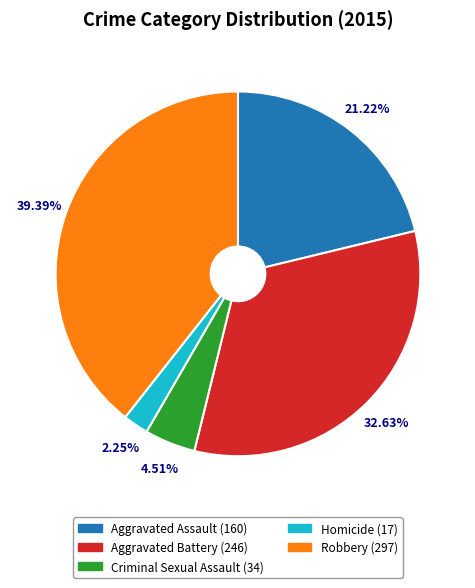

What is the smallest slice in the pie chart?

Homicide